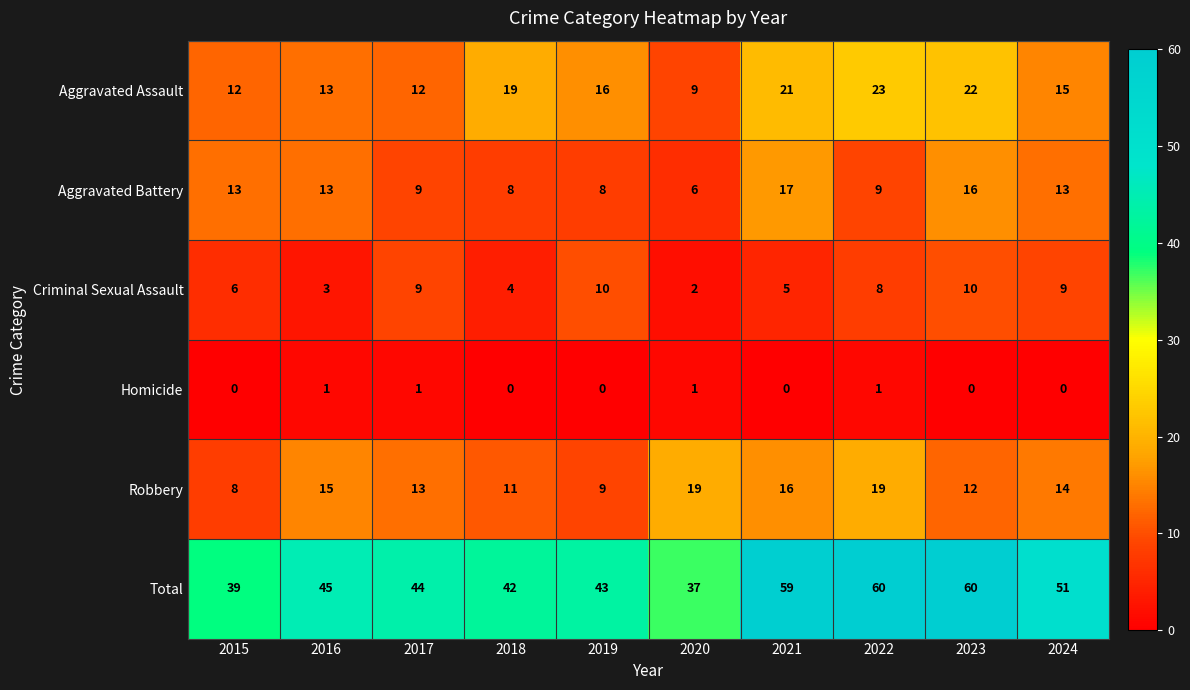

Rank the series at 2019 from highest to lowest value.

Total, Aggravated Assault, Criminal Sexual Assault, Robbery, Aggravated Battery, Homicide